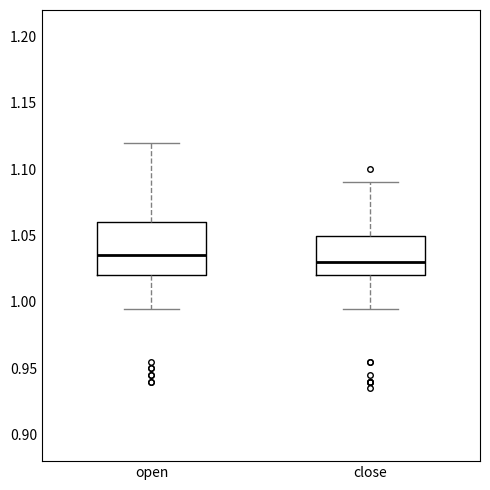

Where is the lower edge of the box for close on the y-axis? The values are not printed on the chart, so give them approximately, as read against the axis.

1.020